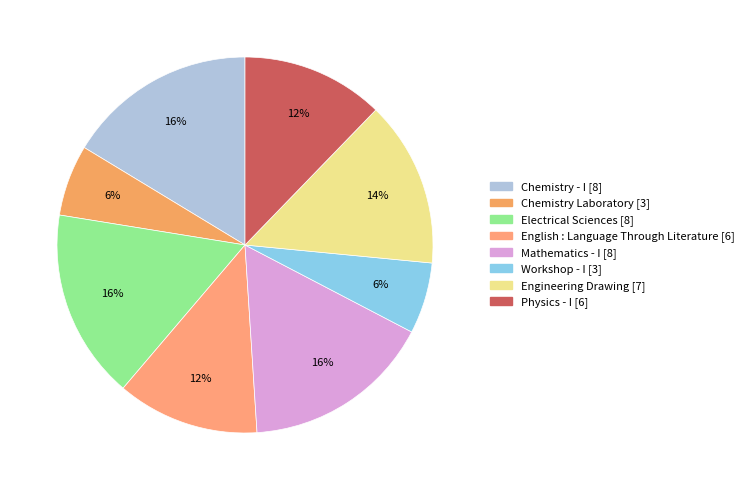

To the nearest percent, what portion does Physics - I represent?

12%